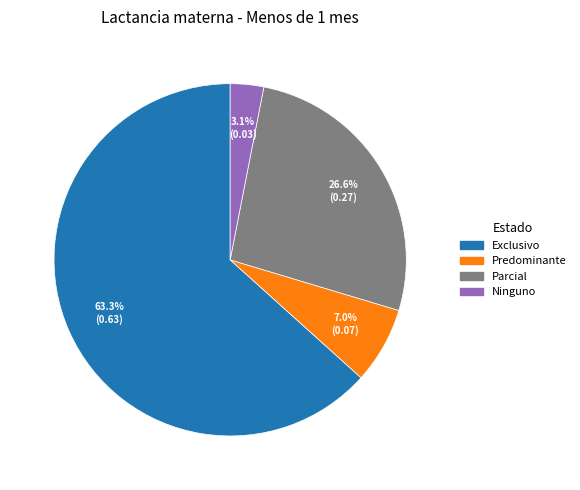

Which category has the biggest portion of the pie?

Exclusivo